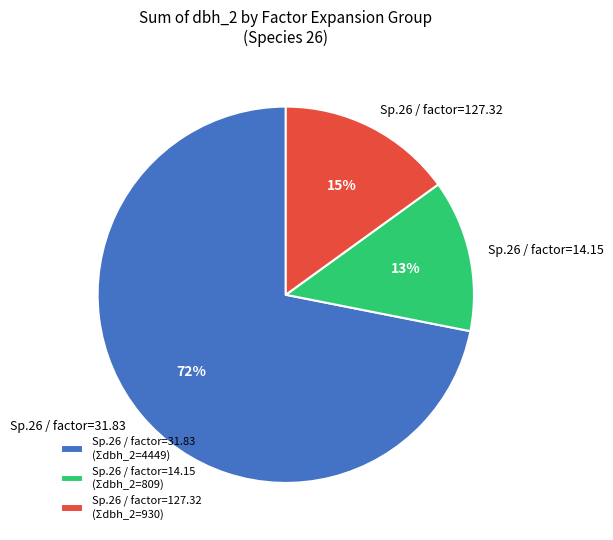

Between Sp.26 / factor=14.15 and Sp.26 / factor=127.32, which is larger?

Sp.26 / factor=127.32